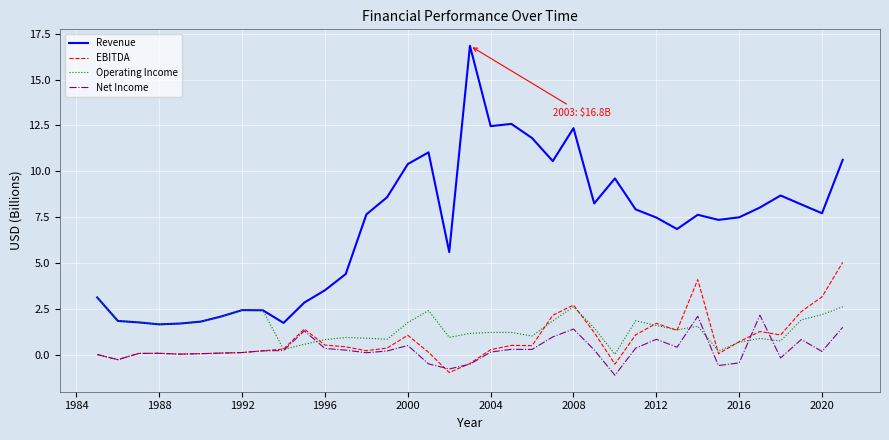

What is the lowest value of the Revenue series?

1.7